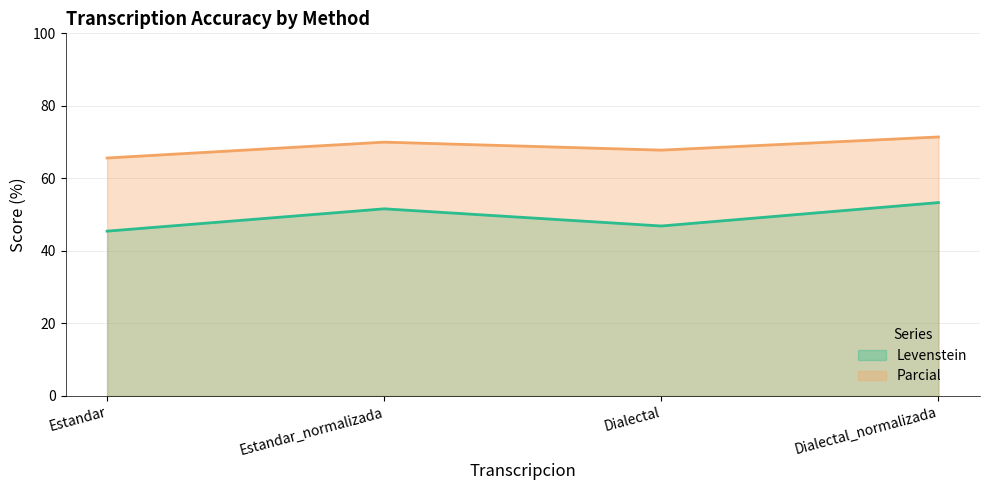

At which label is Levenstein closest to 49?

Dialectal